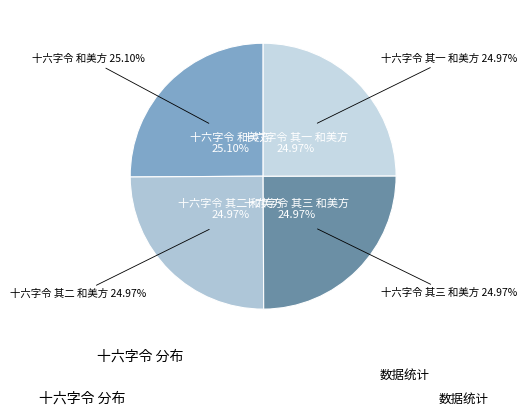

To the nearest percent, what is the average slice percentage?

25%